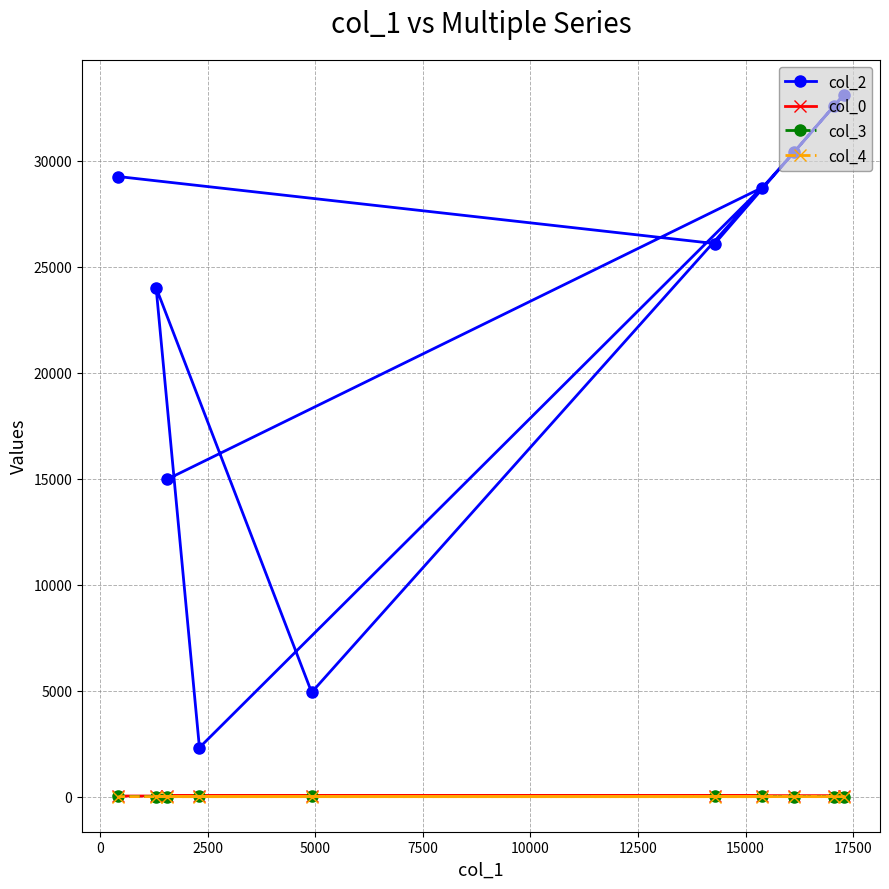

What is the difference between the maximum and minimum values in the col_0 series?

21